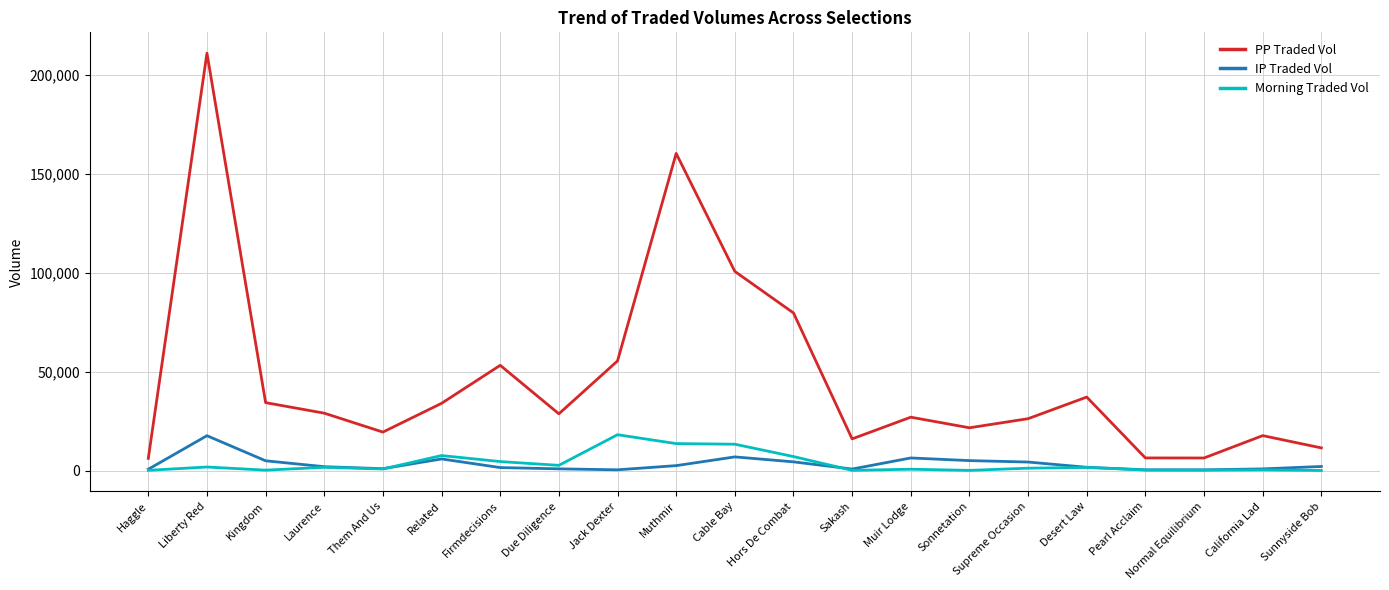

Count the number of categories in the chart.

21